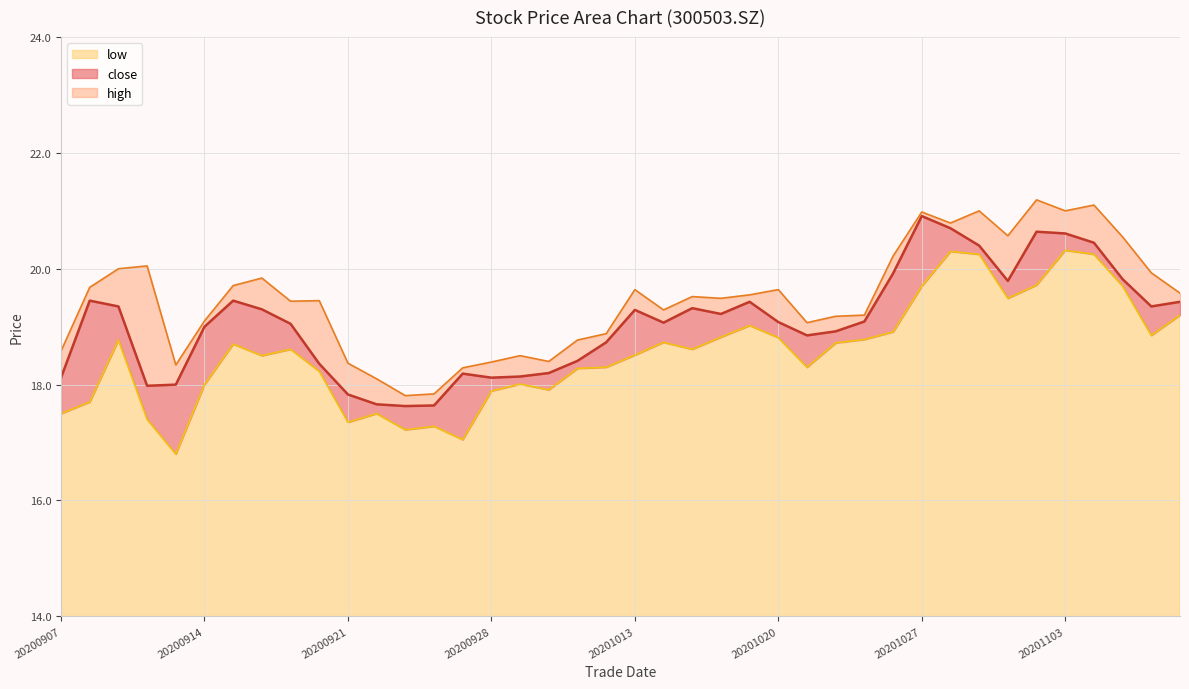

Where is the first local minimum for low?

20200911